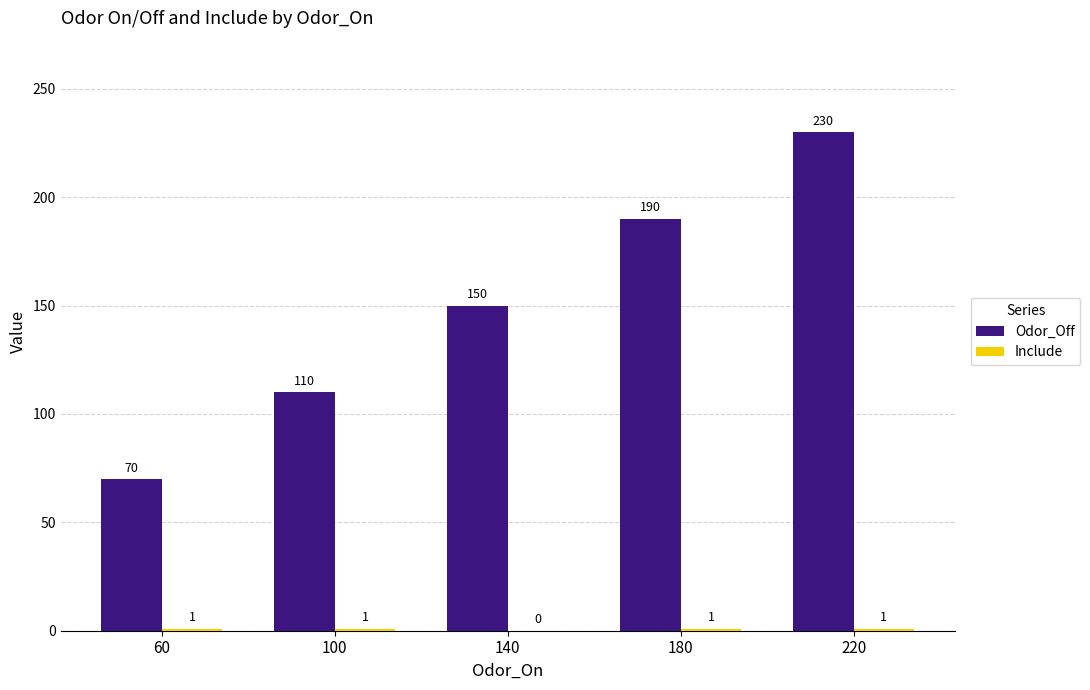

Which series has the largest range (max minus min)?

Odor_Off